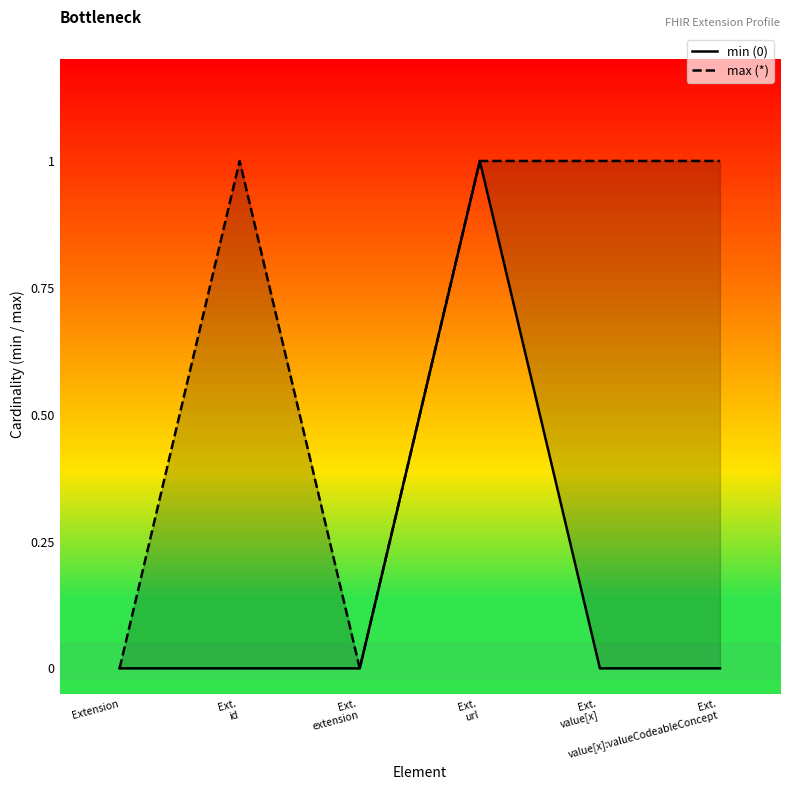

True or false: min (0) and max (*) cross at least once.

False